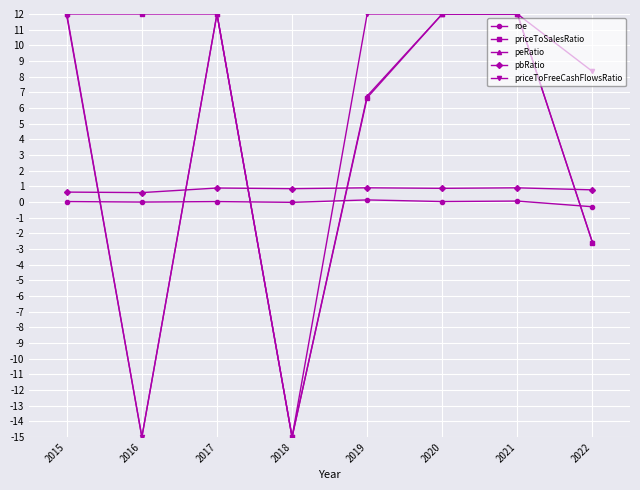

What is the value of the priceToSalesRatio point at the 7th from the left?

12.0